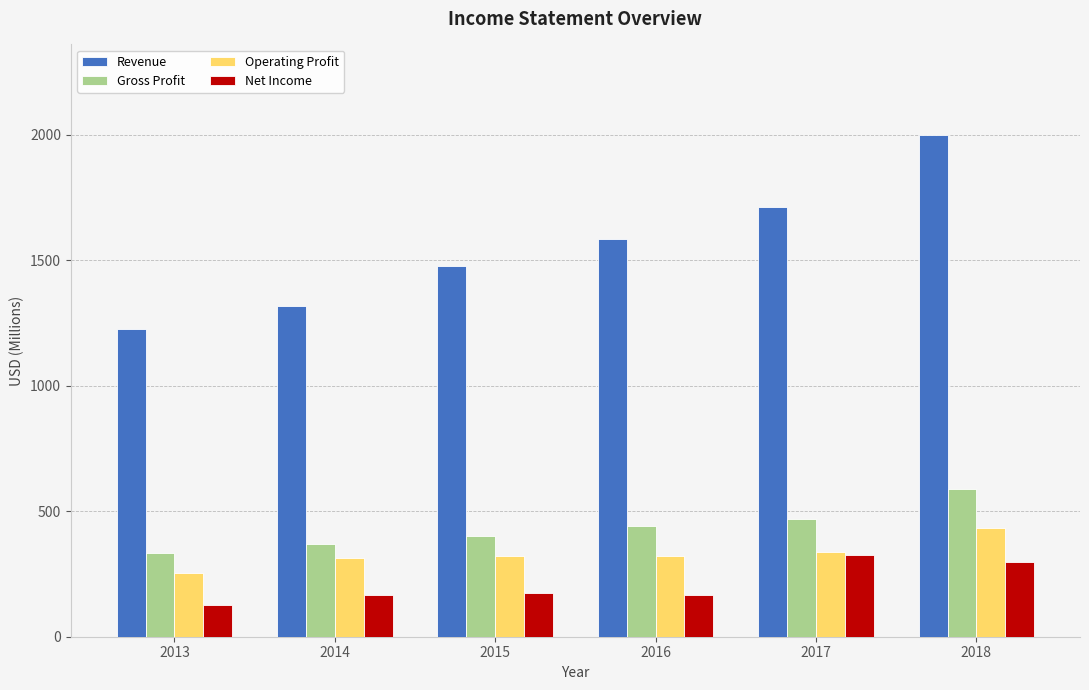

Rank the series by their maximum value, from lowest to highest.

Net Income, Operating Profit, Gross Profit, Revenue